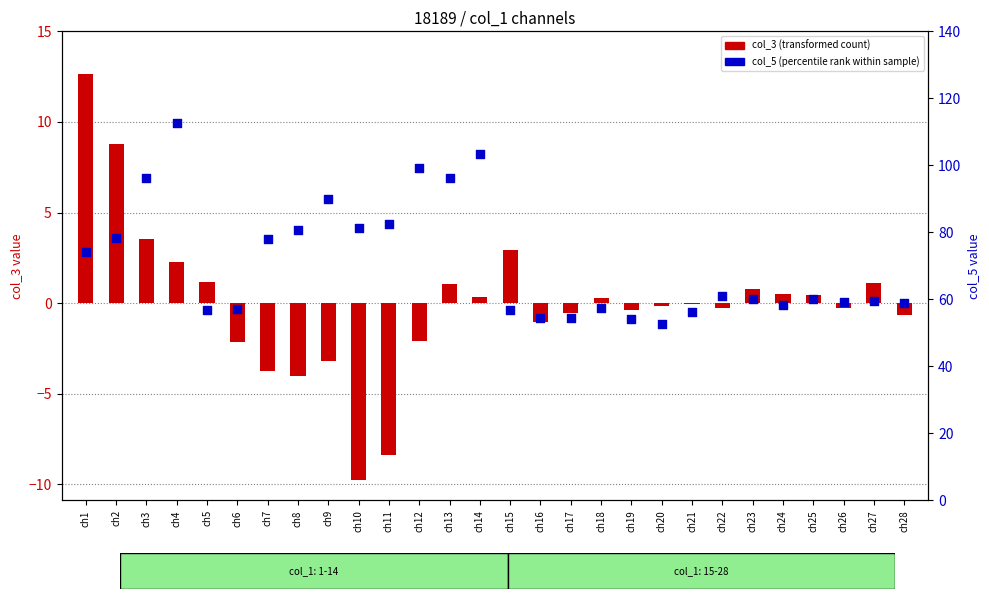

Which series has the largest total across all categories?

col_5 (percentile rank within sample)